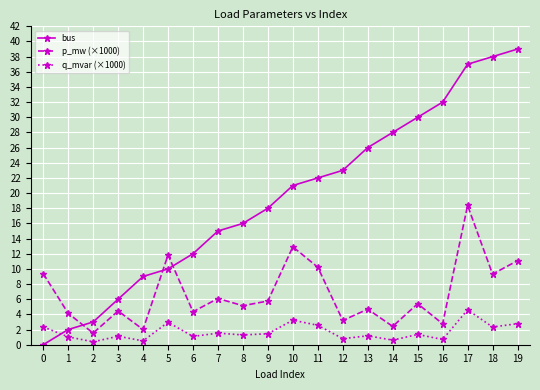

What is the difference between the maximum and minimum values in the q_mvar (×1000) series?

4.2